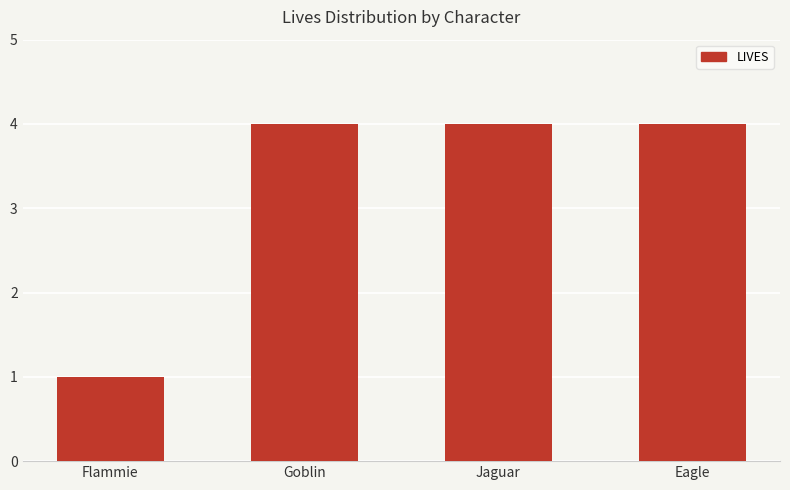

What is the average value?

3